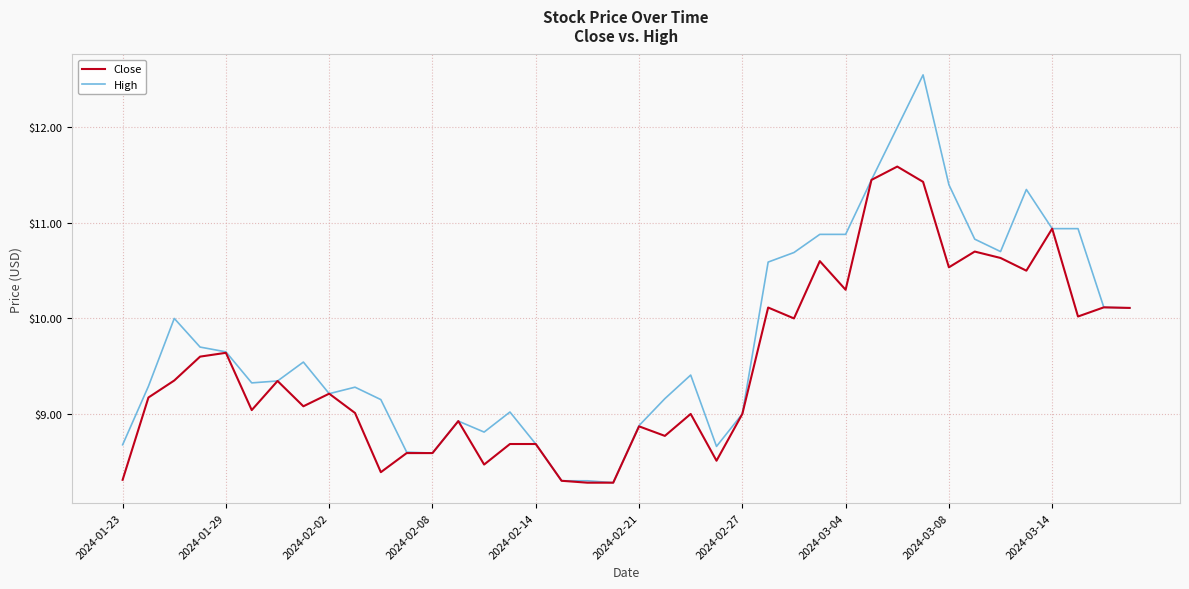

Which series has the largest range (max minus min)?

High